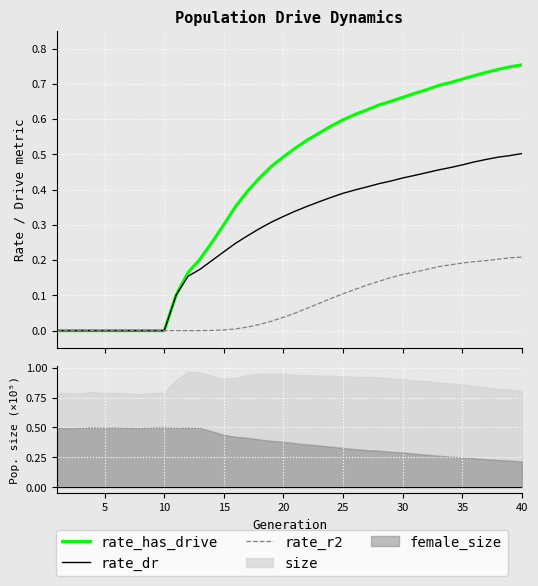

Which series has the widest spread of values?

rate_has_drive